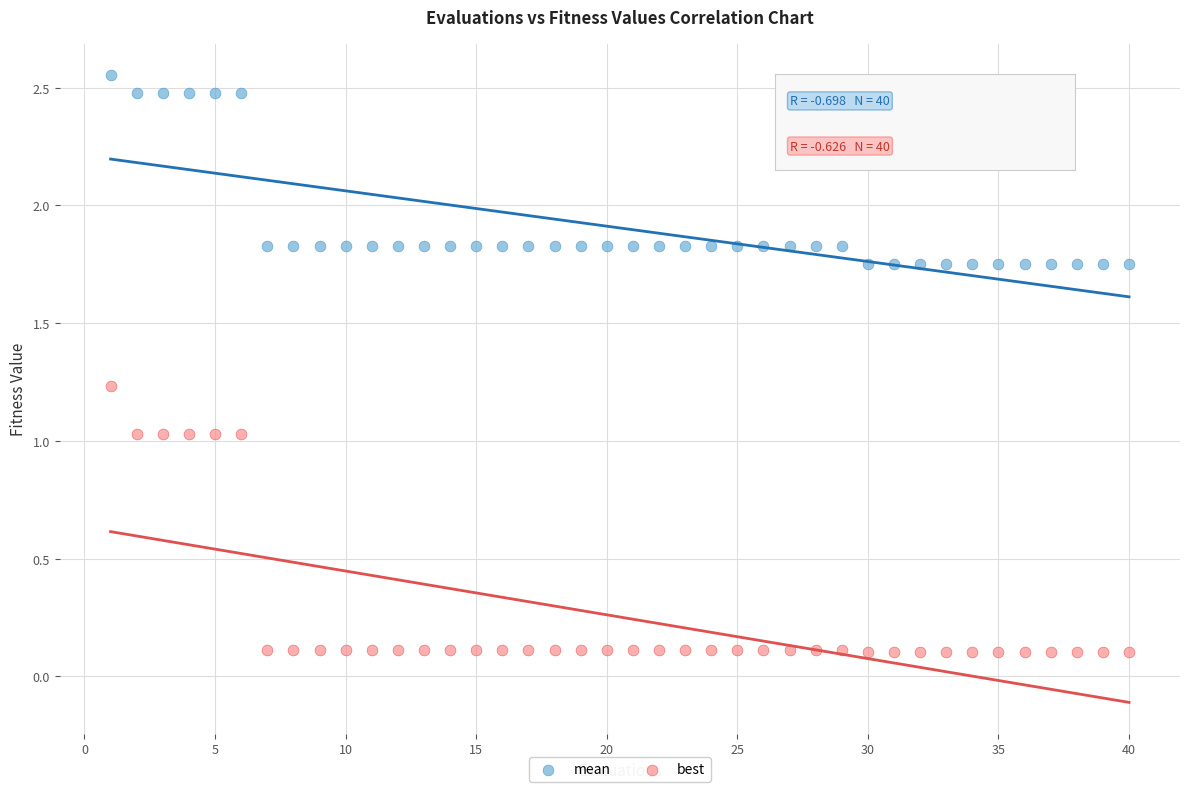

Across all data points, what is the range of X values (max minus min)?

39.0